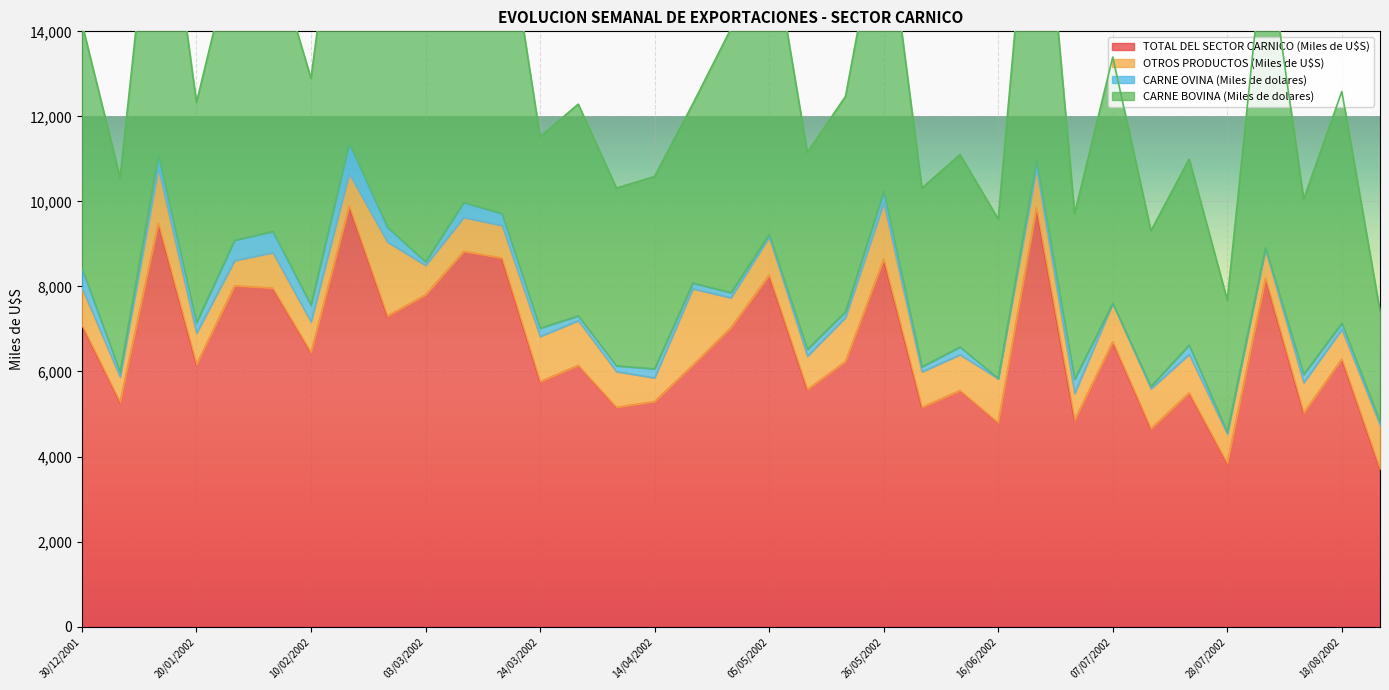

Is it true that TOTAL DEL SECTOR CARNICO (Miles de U$S) equals 6447 at 10/02/2002?

True